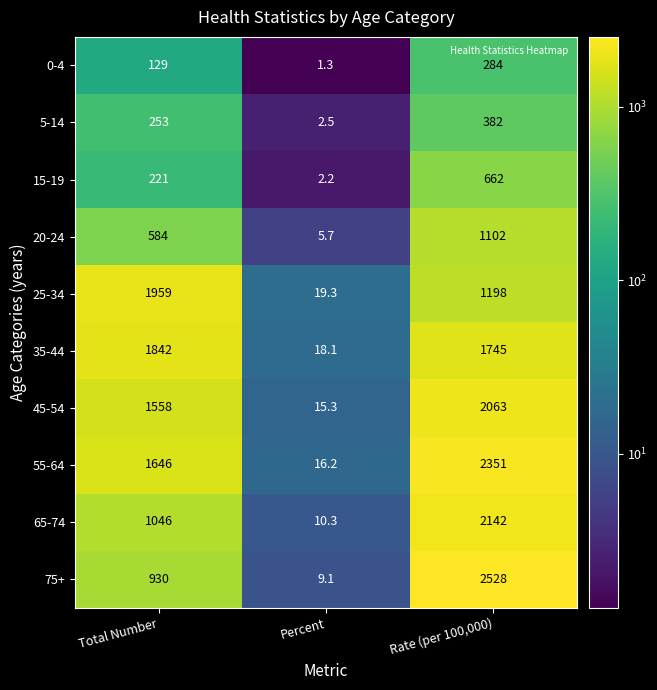

What is the average value of the 25-34 series?

1058.8